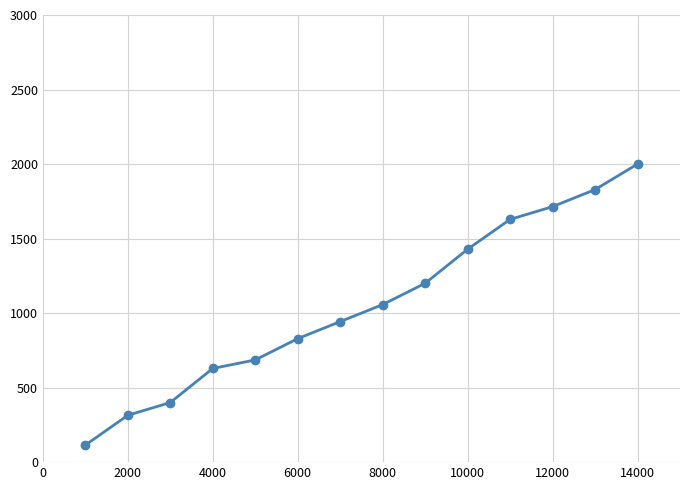

What is the smallest value displayed?

114.3